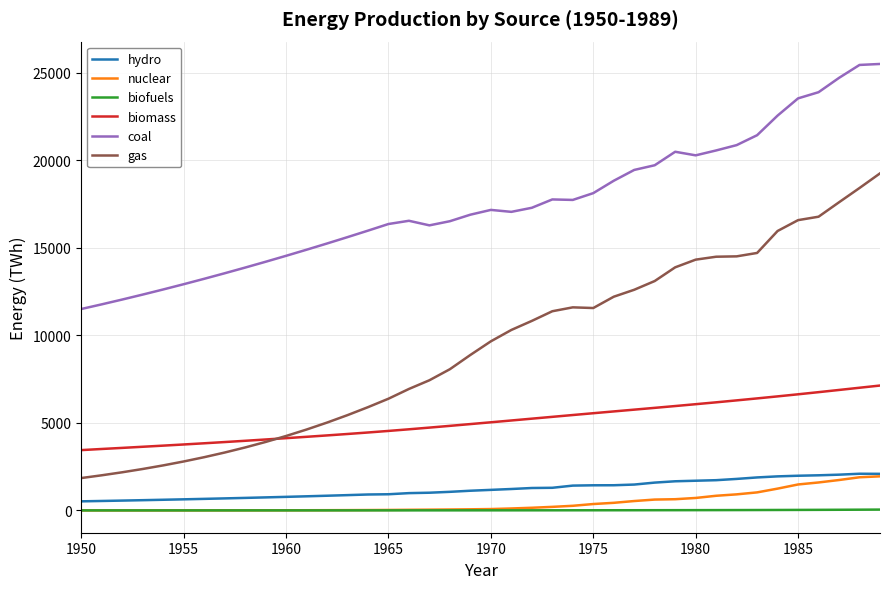

Which series has the largest range (max minus min)?

gas